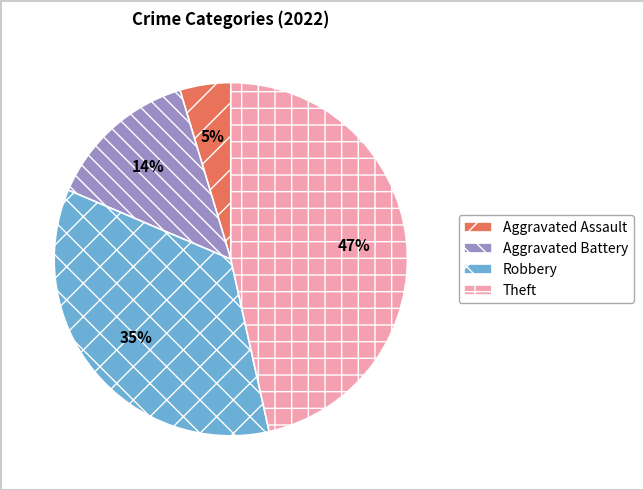

Do Aggravated Assault and Theft together represent more than half of the pie?

Yes